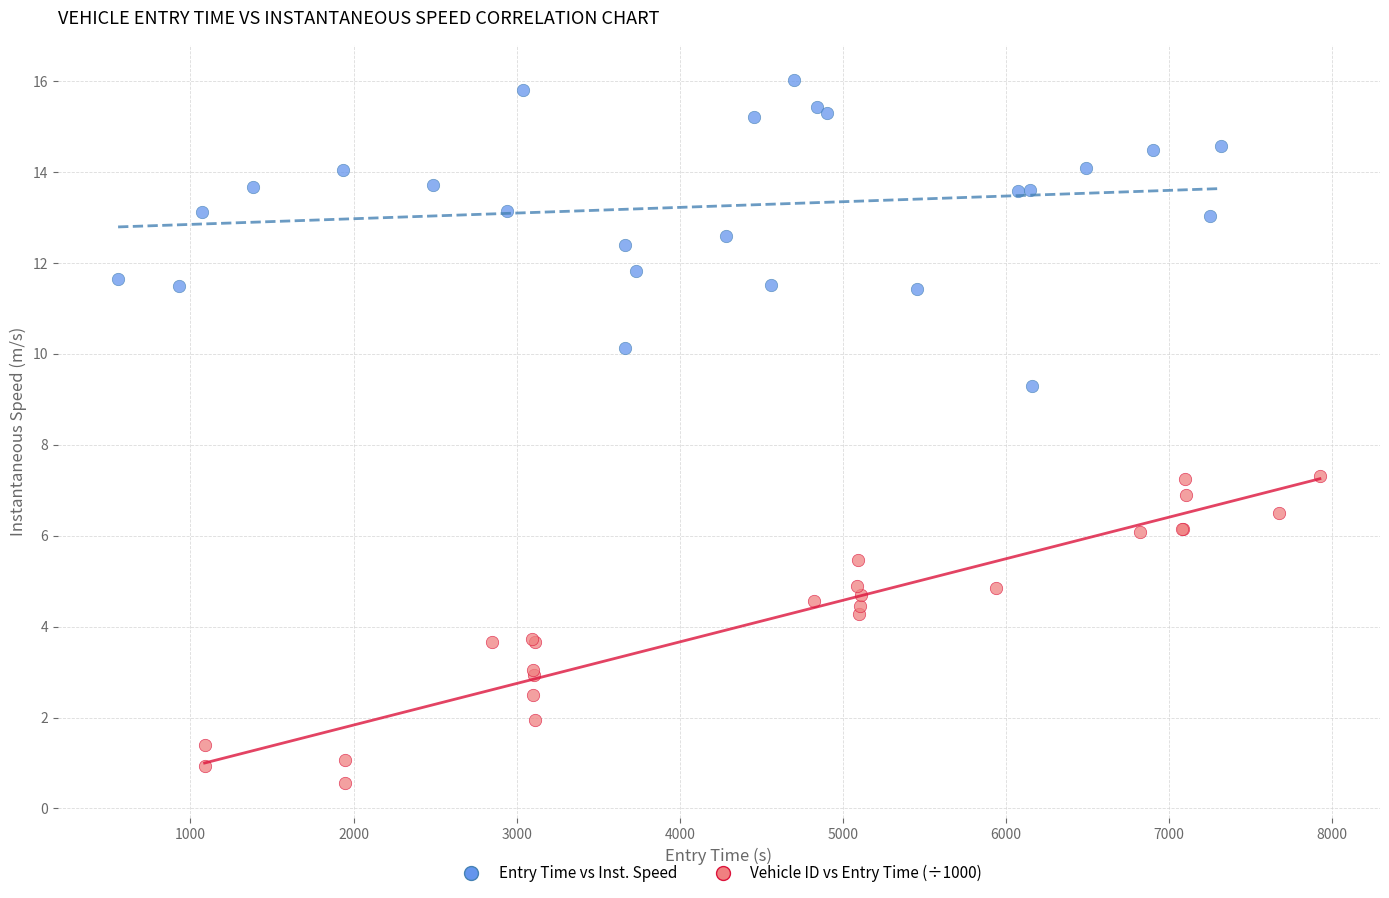

Which series contains the lowest Y value?

Vehicle ID vs Entry Time (÷1000)